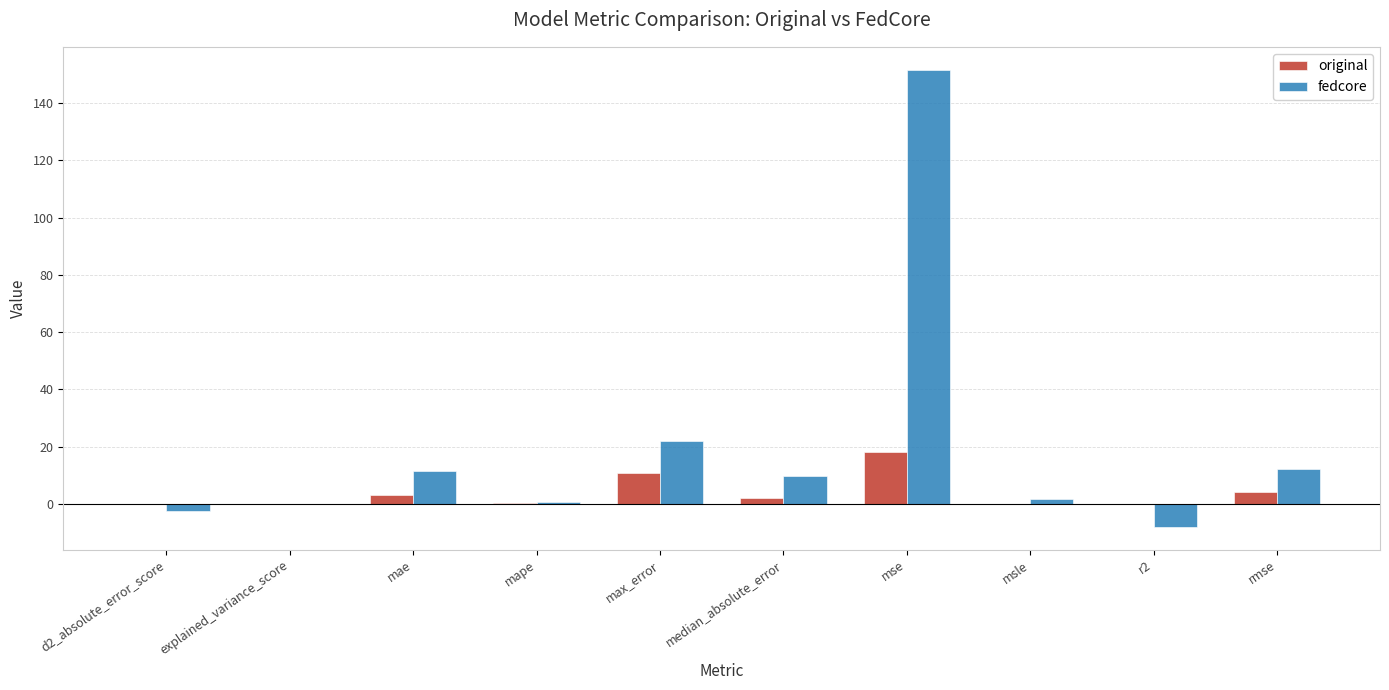

At which label does original reach its peak?

mse